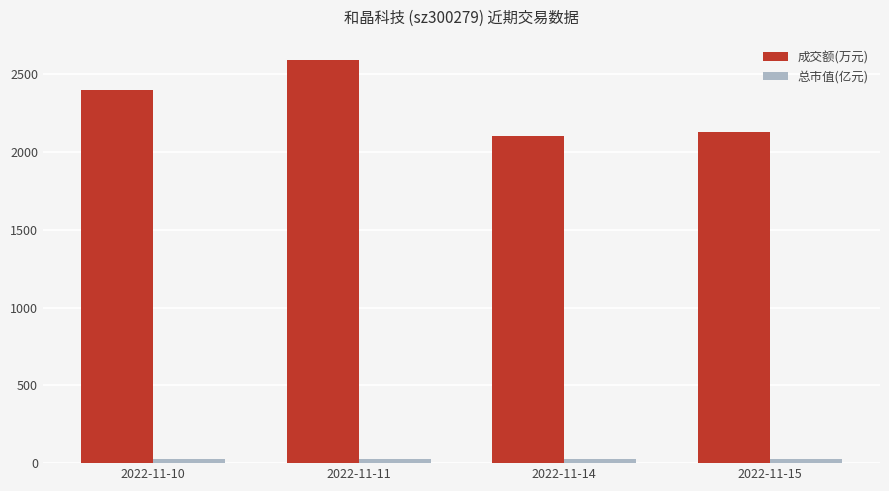

What is the value of the 成交额(万元) bar at the 4th from the left?

2125.0